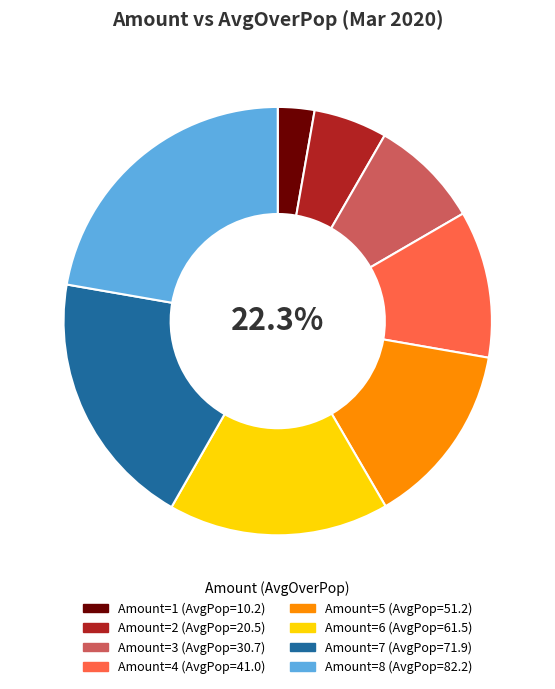

To the nearest percent, what is the combined percentage of 8 and 3?

31%